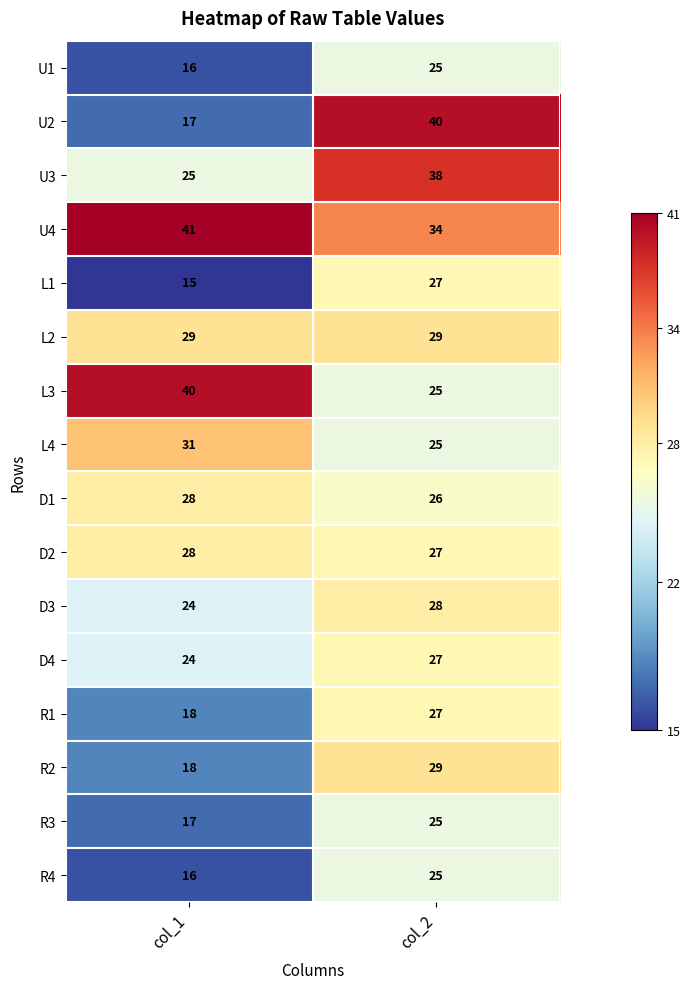

At which category is the sum across all series the highest?

col_2